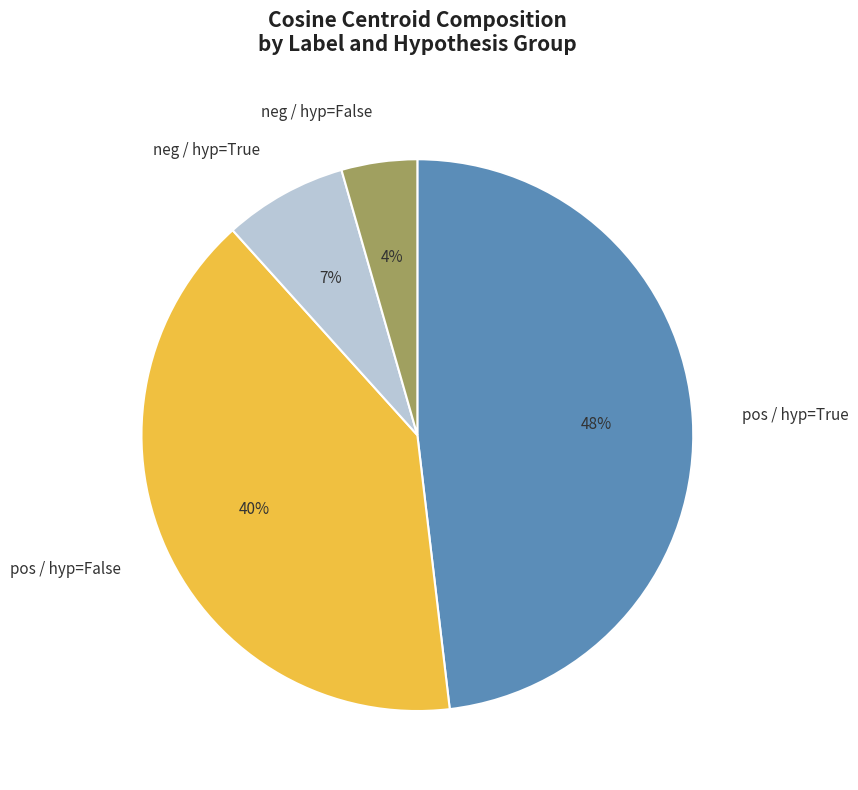

Is there a majority slice in this chart?

No